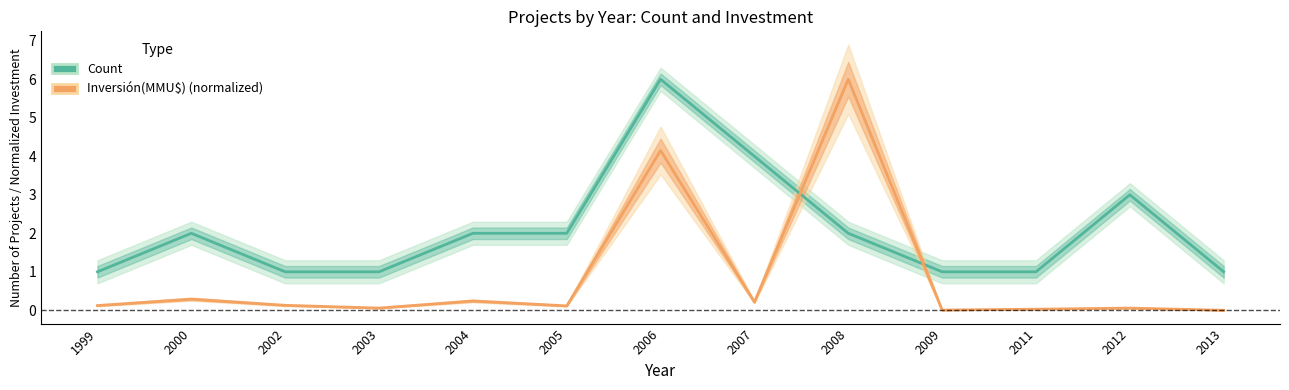

What is the minimum value for Count?

1.0